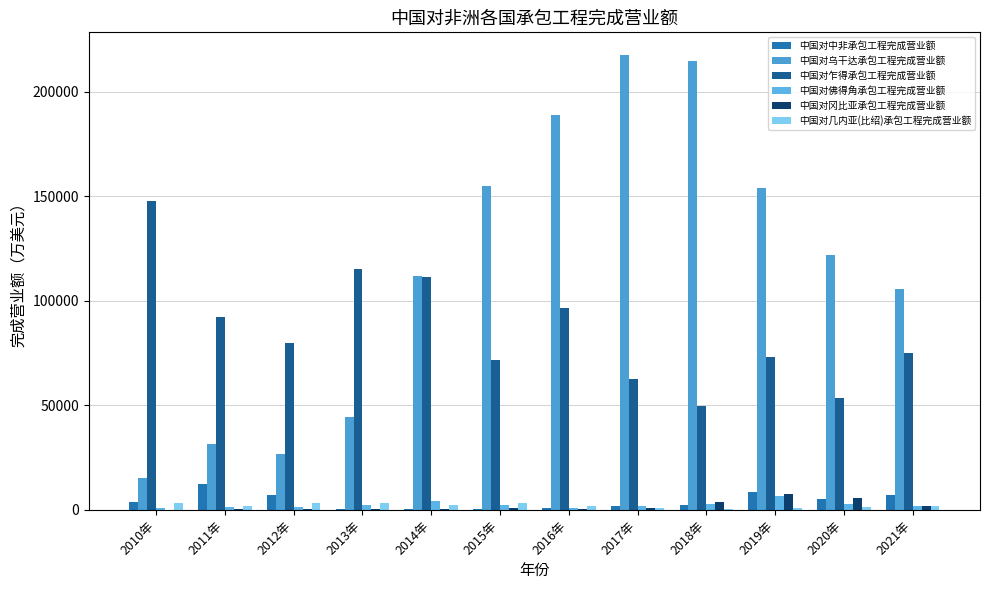

Count the number of categories in the chart.

12